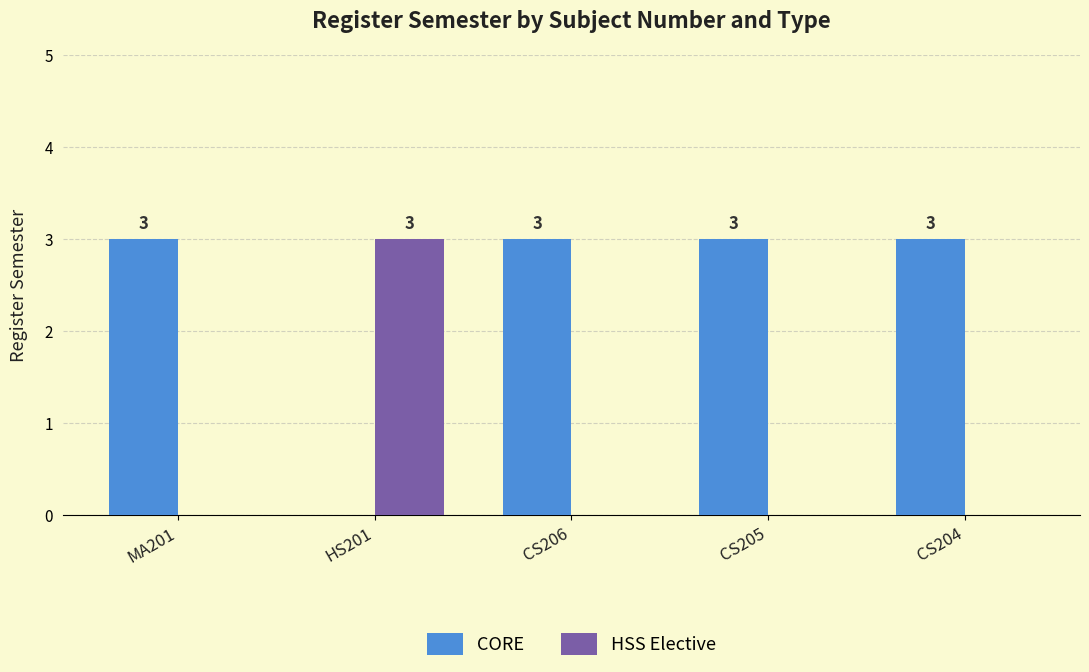

What is the total value across all series at CS205?

3